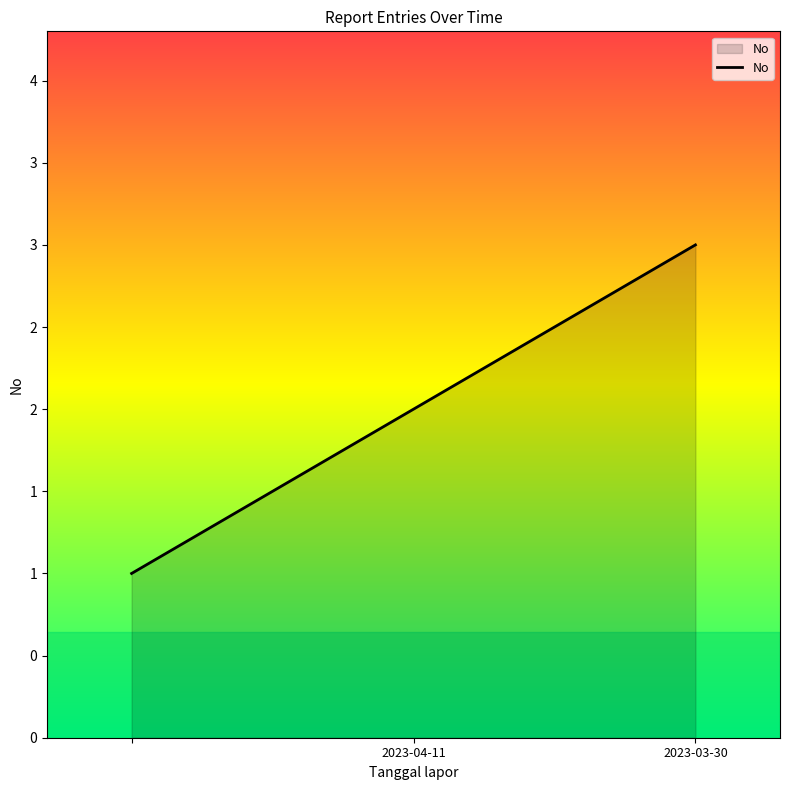

What is the greatest value displayed?

3